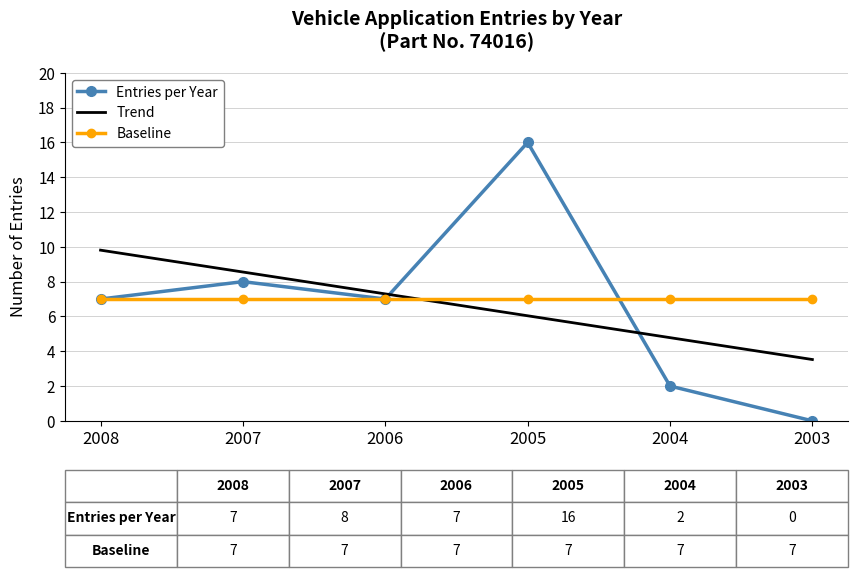

Is the value of Trend at 2003 greater than the value of Entries per Year at 2005?

No